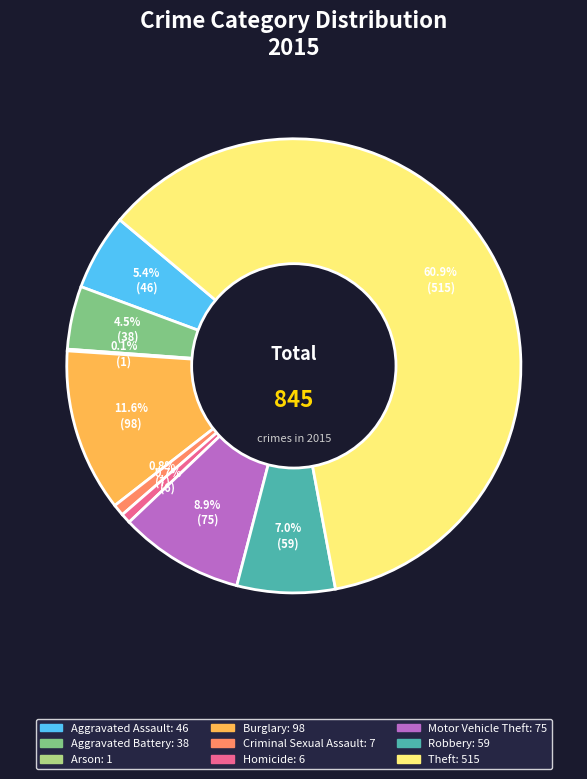

Which category has the biggest portion of the pie?

Theft